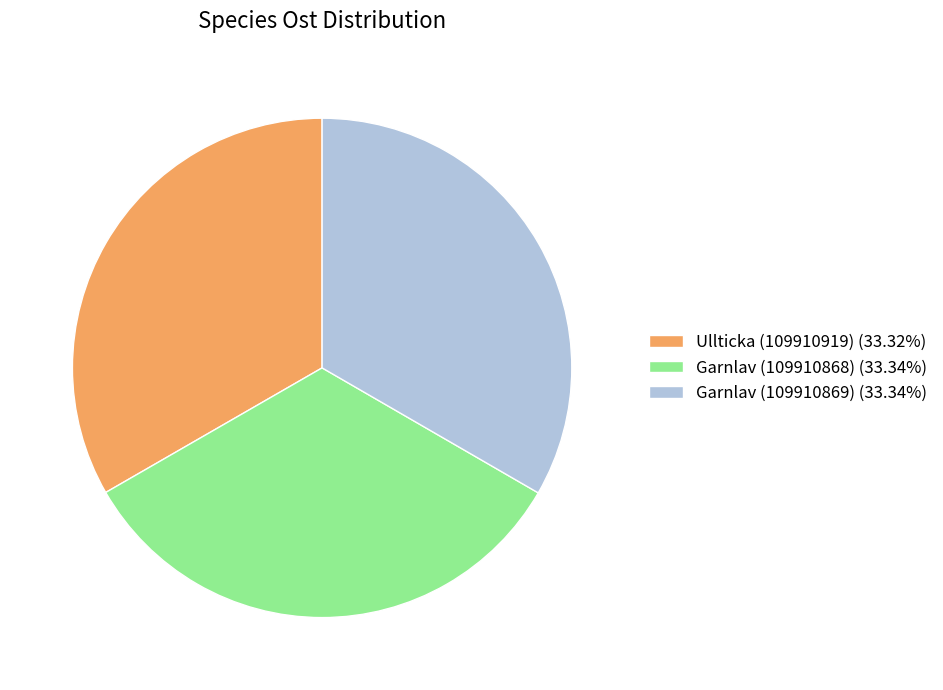

Is there any slice that represents more than half of the pie?

No